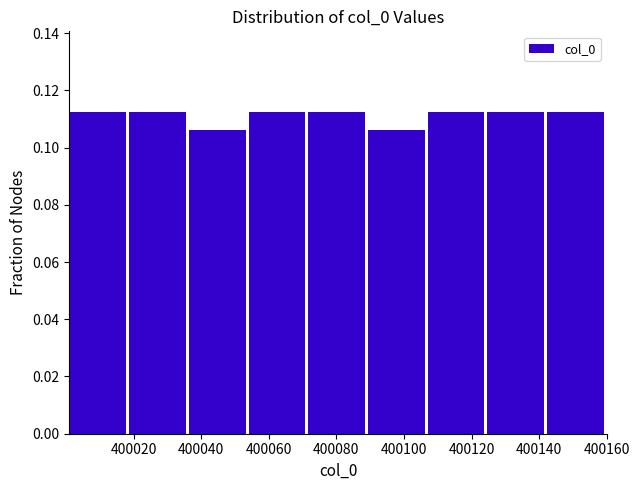

Reading left to right, list every bar in this chart as the range it spans on the x-axis followed by its height. Neither the bar edges nor the heights are printed on the chart, so give them approximately, as read against the axes.

400002 to 400018: 0.112
400018 to 400036: 0.112
400036 to 400054: 0.106
400054 to 400072: 0.112
400072 to 400090: 0.112
400090 to 400108: 0.106
400108 to 400124: 0.112
400124 to 400142: 0.112
400142 to 400160: 0.112